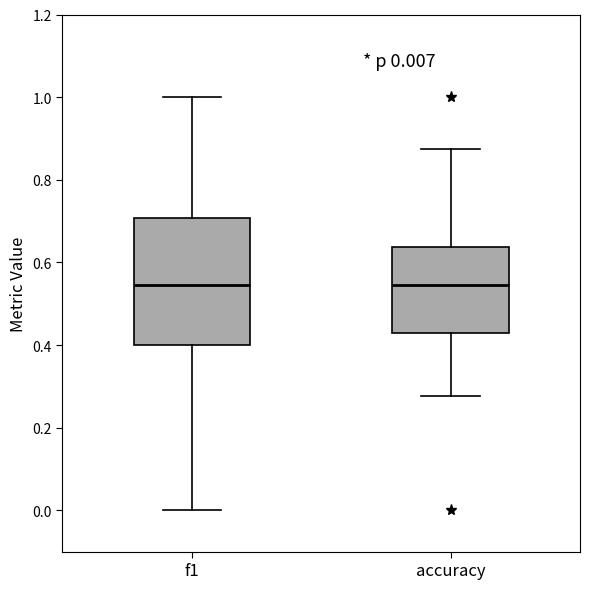

Comparing the boxes themselves (not the whiskers), which one is the tallest?

f1